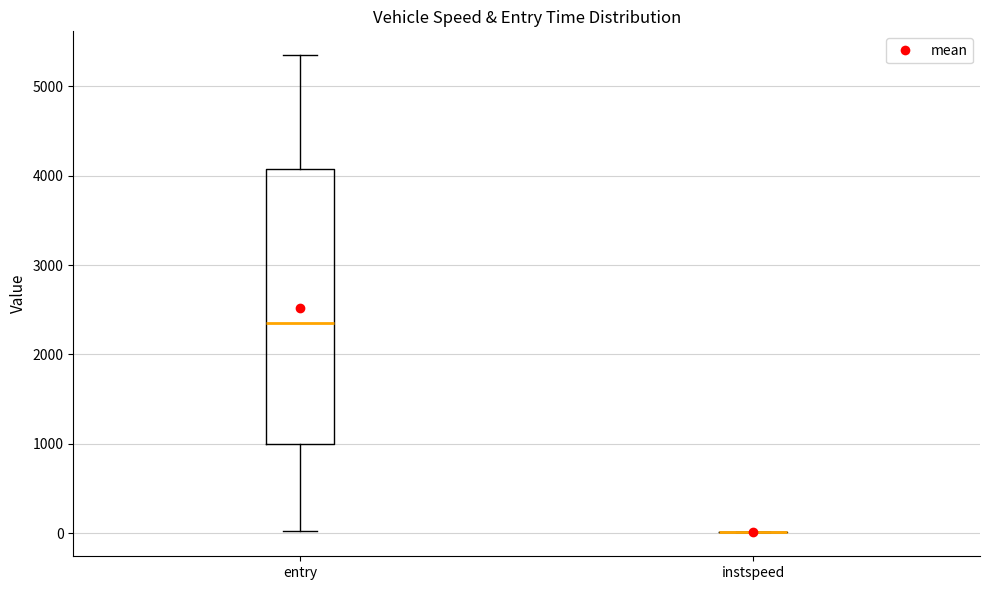

Where is the lower edge of the box for entry on the y-axis? The values are not printed on the chart, so give them approximately, as read against the axis.

1000